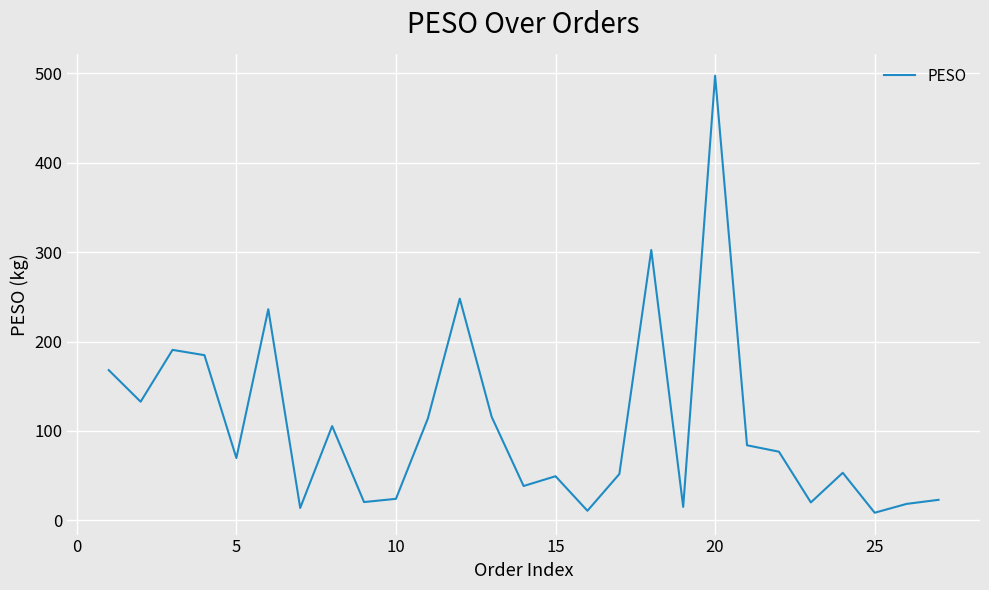

What is the difference between the maximum and minimum values?

488.7